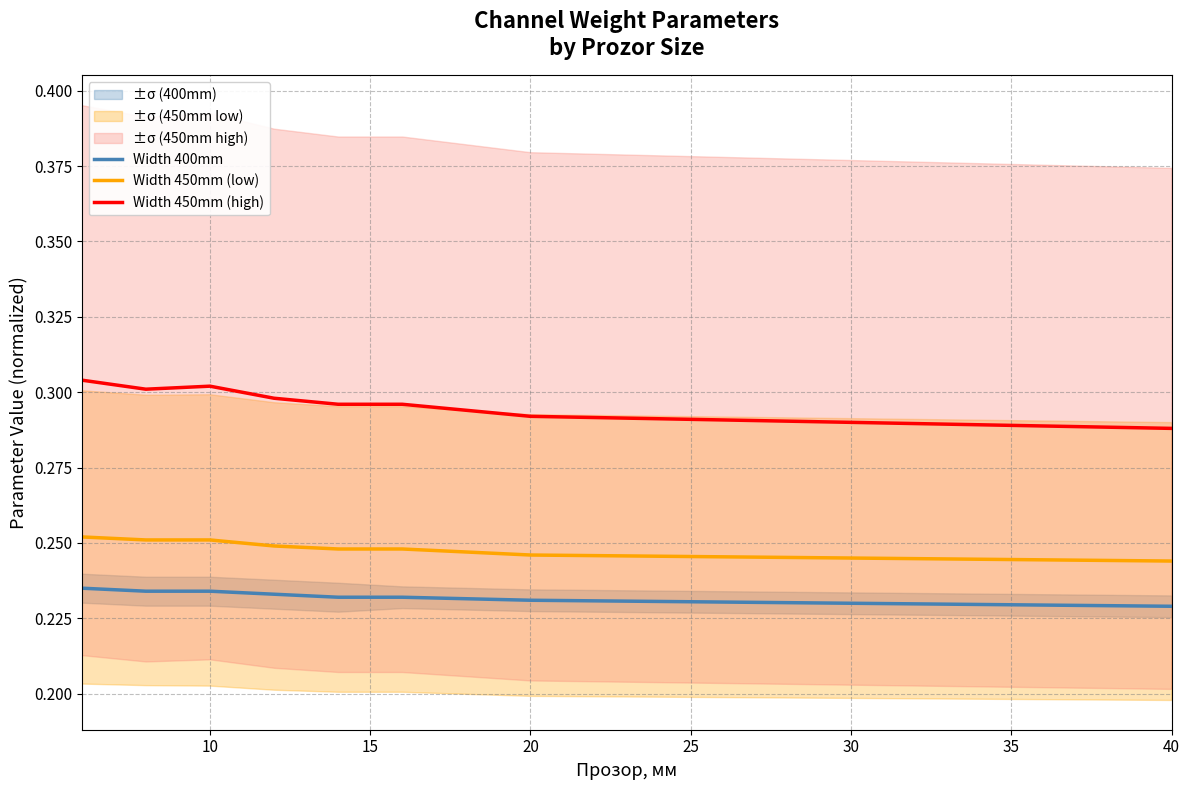

Count the Width 400mm values in the range 0 to 1.

8